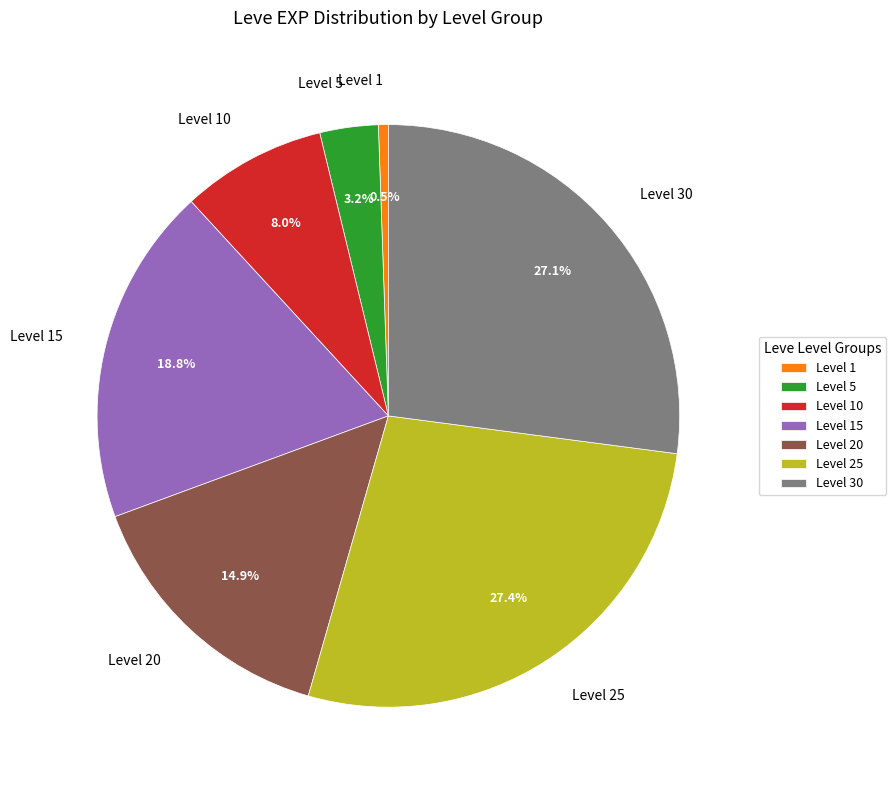

To the nearest percent, what is the difference between the largest and smallest slice percentages?

27%